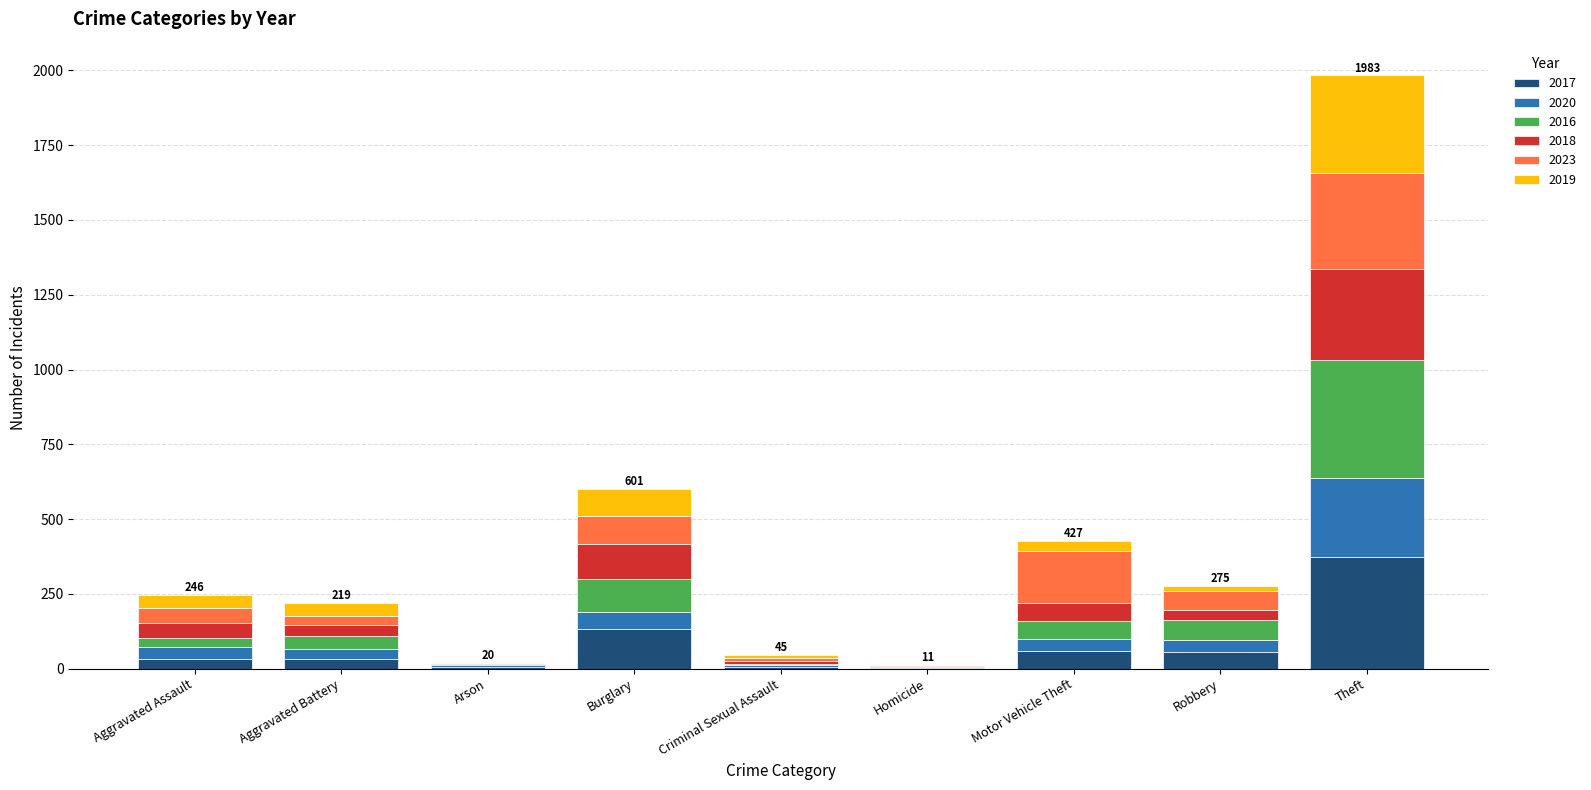

At which label does 2017 reach its peak?

Theft